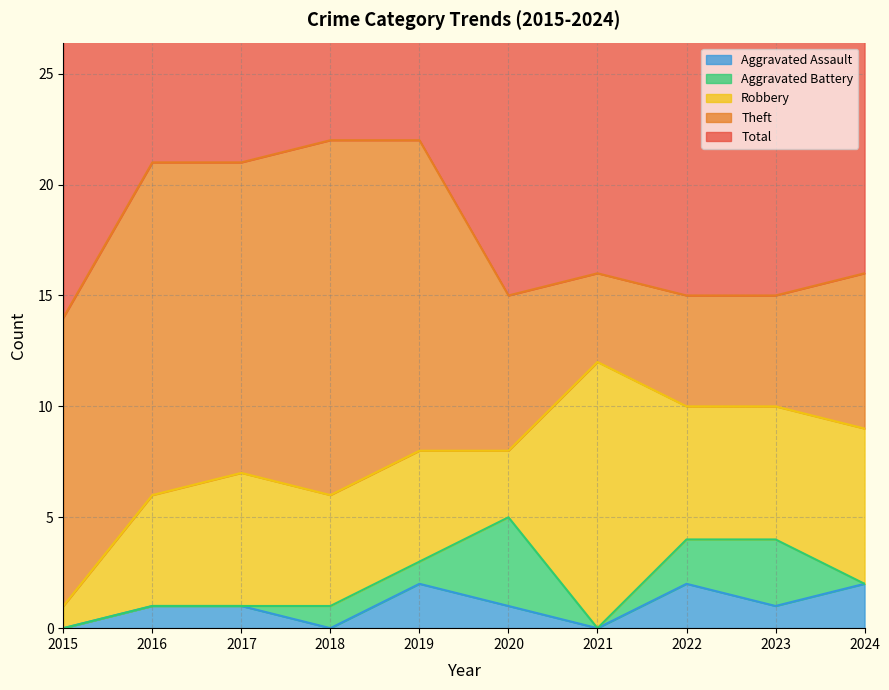

How many positive values does the Aggravated Assault series have?

7